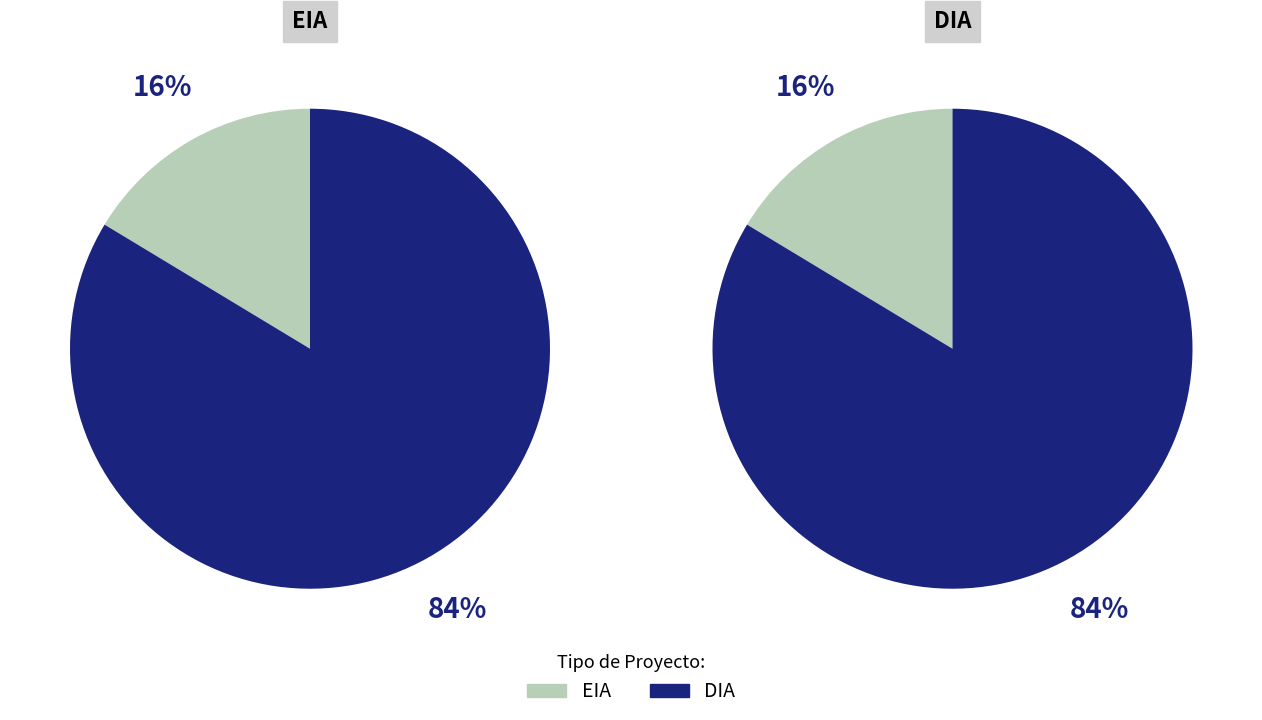

How many segments does this pie chart have?

2